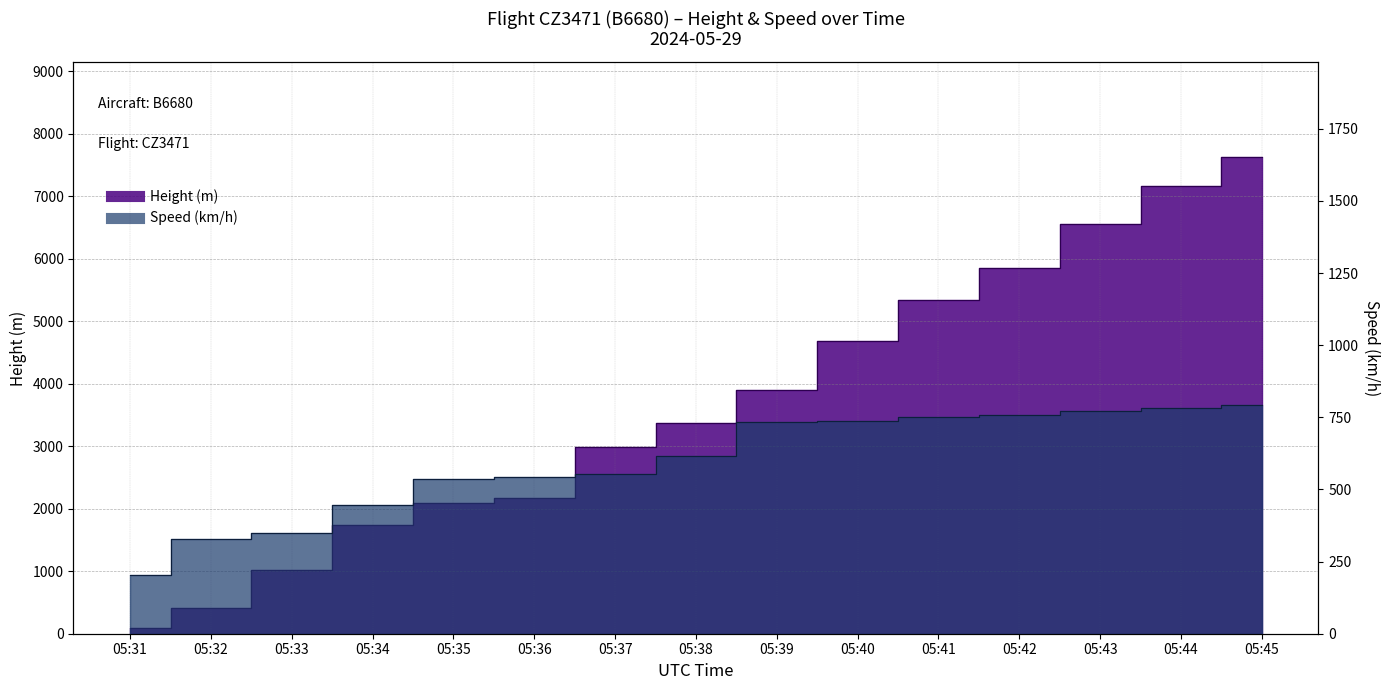

At which label does Speed reach its minimum?

05:31